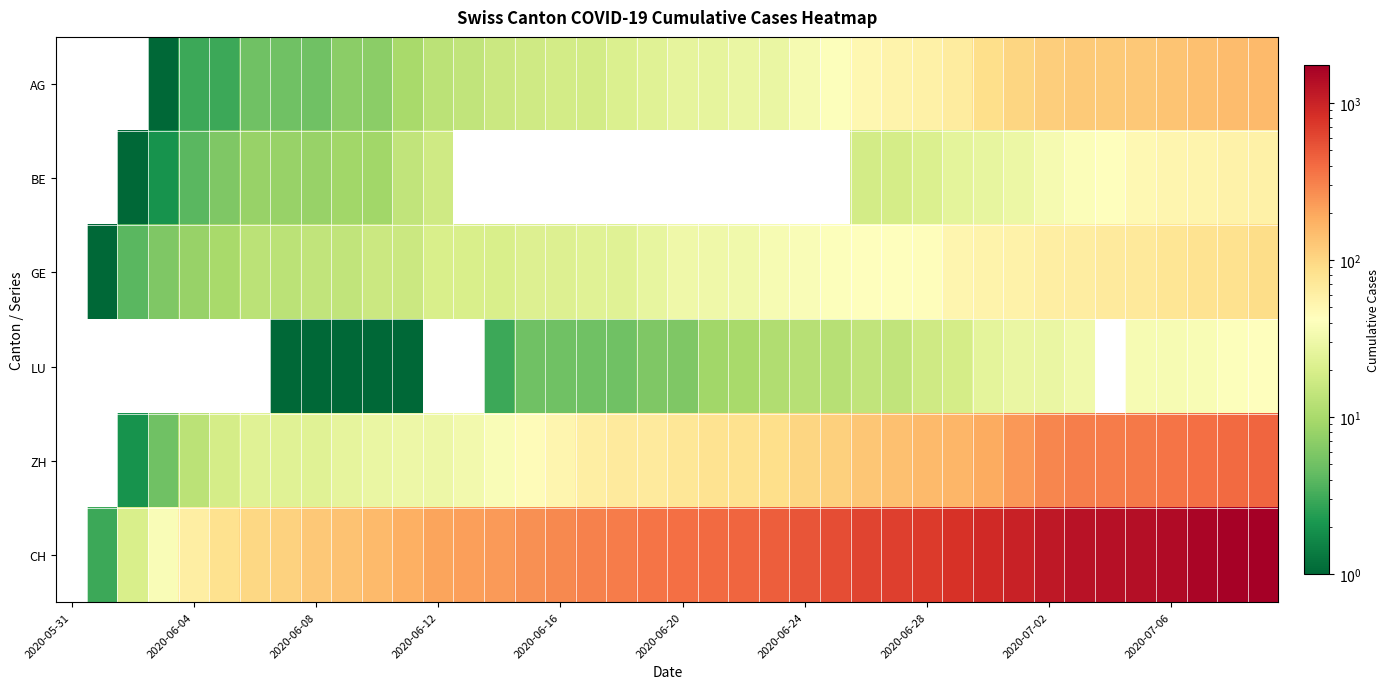

List the series in order of their peak value, lowest first.

LU, BE, GE, AG, ZH, CH